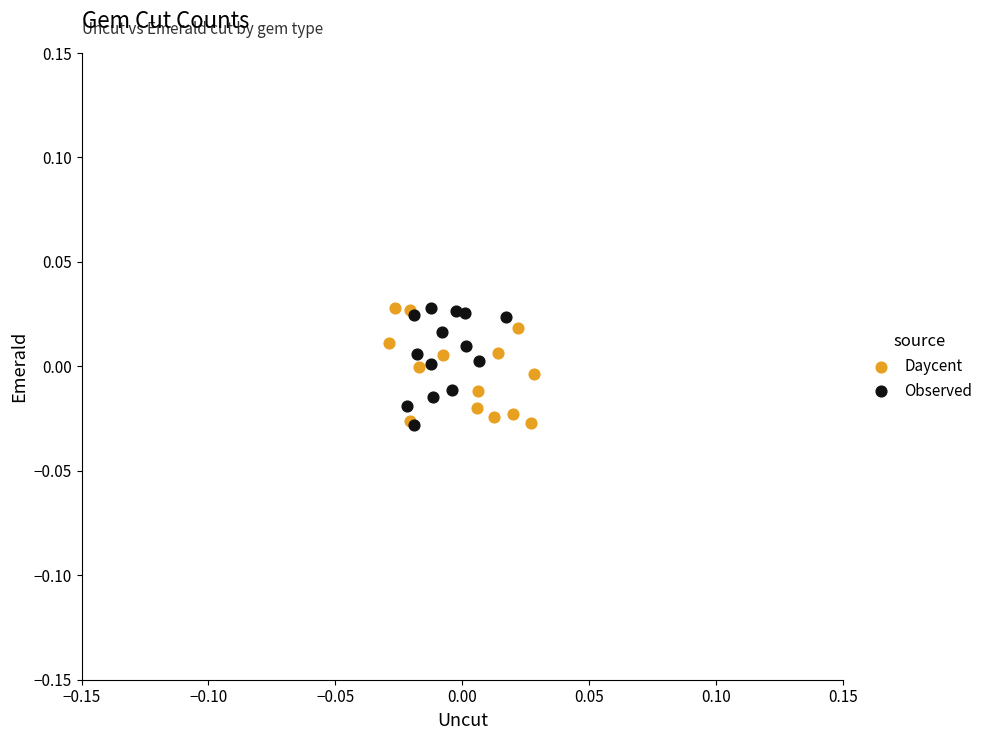

What are all the series names shown in the legend?

Daycent, Observed